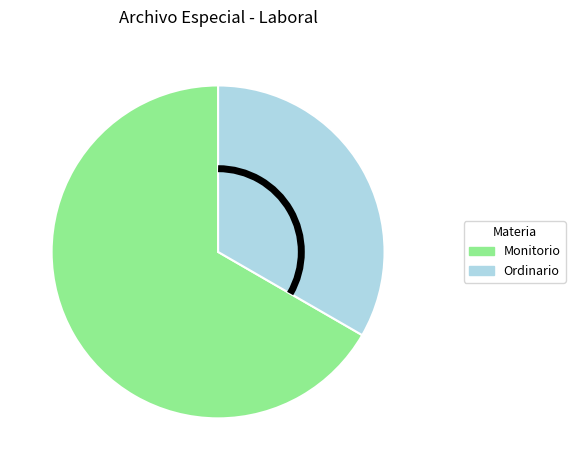

How many slices are in this pie chart?

2